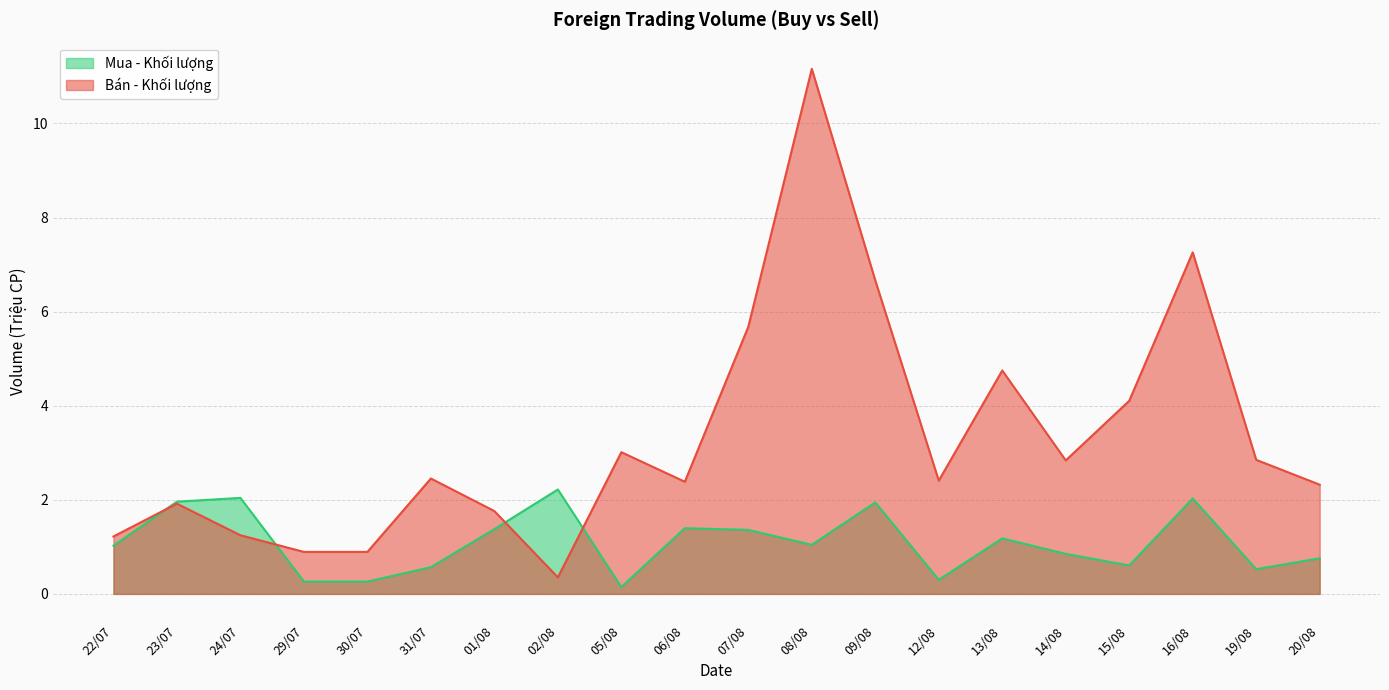

Rank the series by their maximum value, from lowest to highest.

Mua - Khối lượng, Bán - Khối lượng